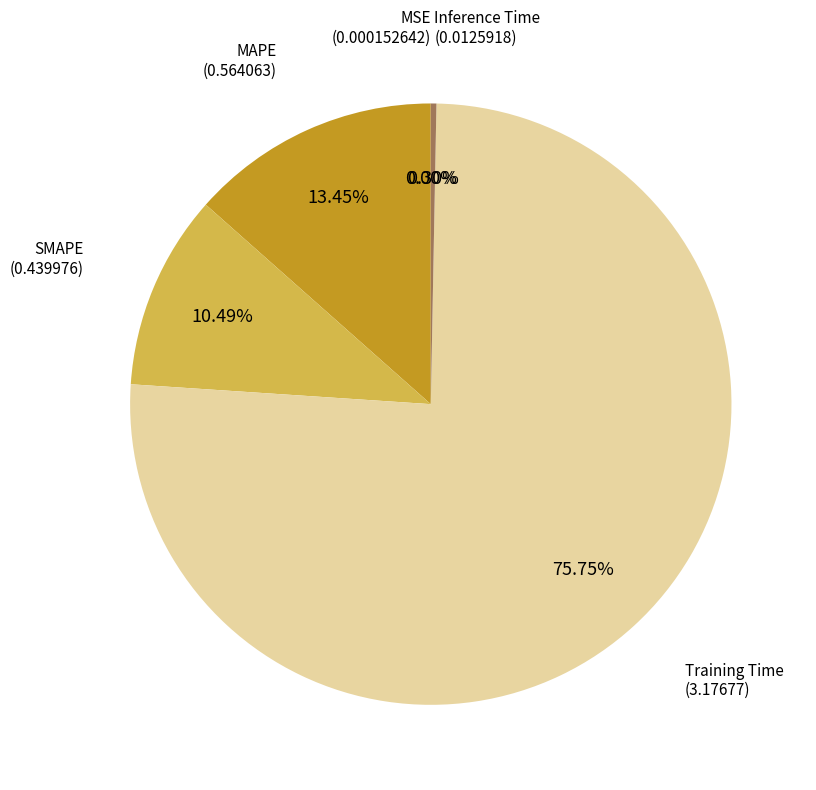

How much of the chart is everything except Training Time?

24.2%